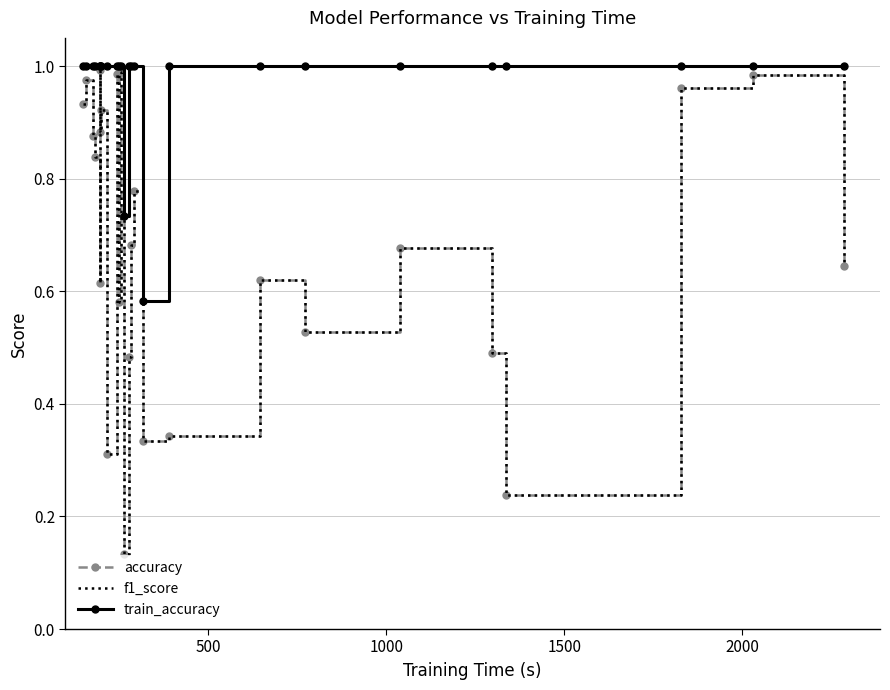

Which series has the largest range (max minus min)?

accuracy